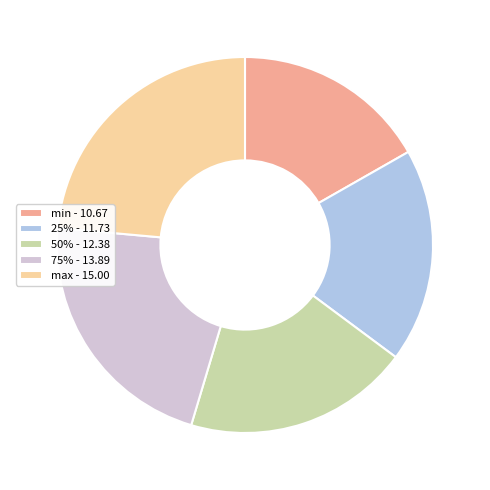

Between 75% - 13.89 and 50% - 12.38, which is larger?

75% - 13.89